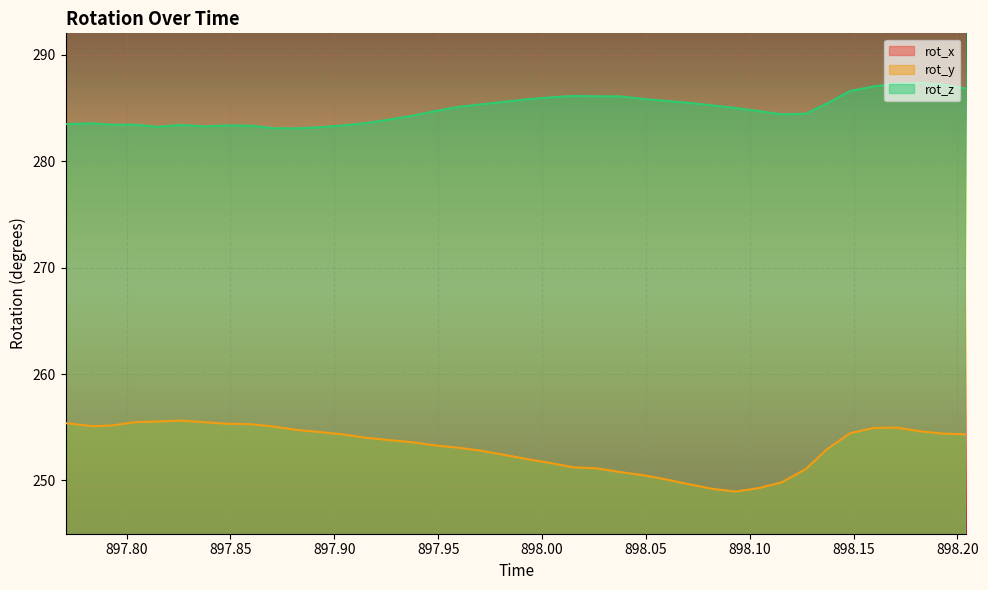

At which category does rot_x reach its first local peak?

897.8039